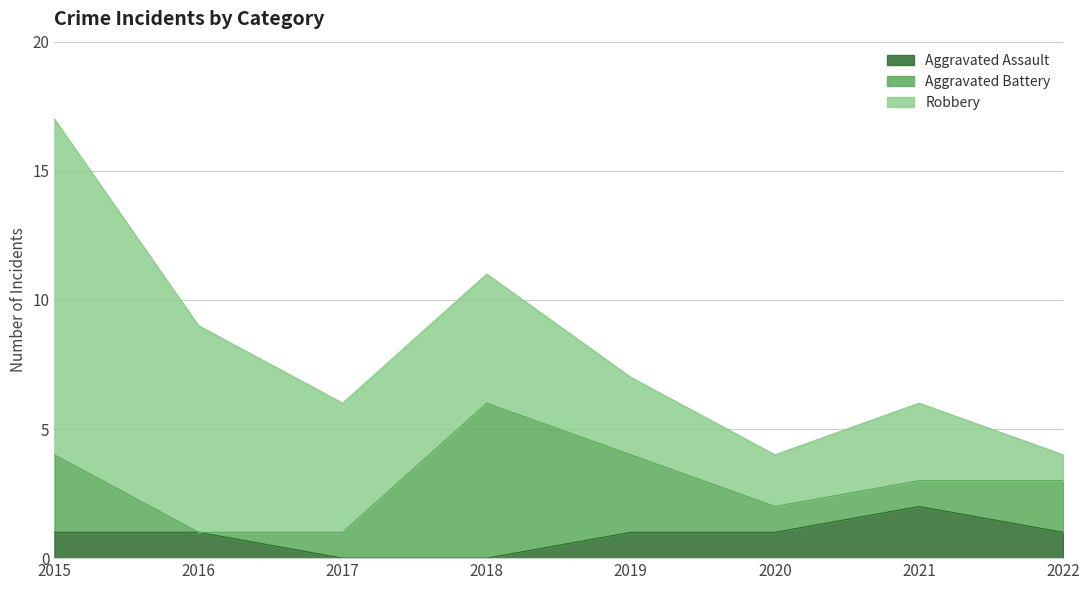

What is the value of the Robbery point at the 8th from the left?

1